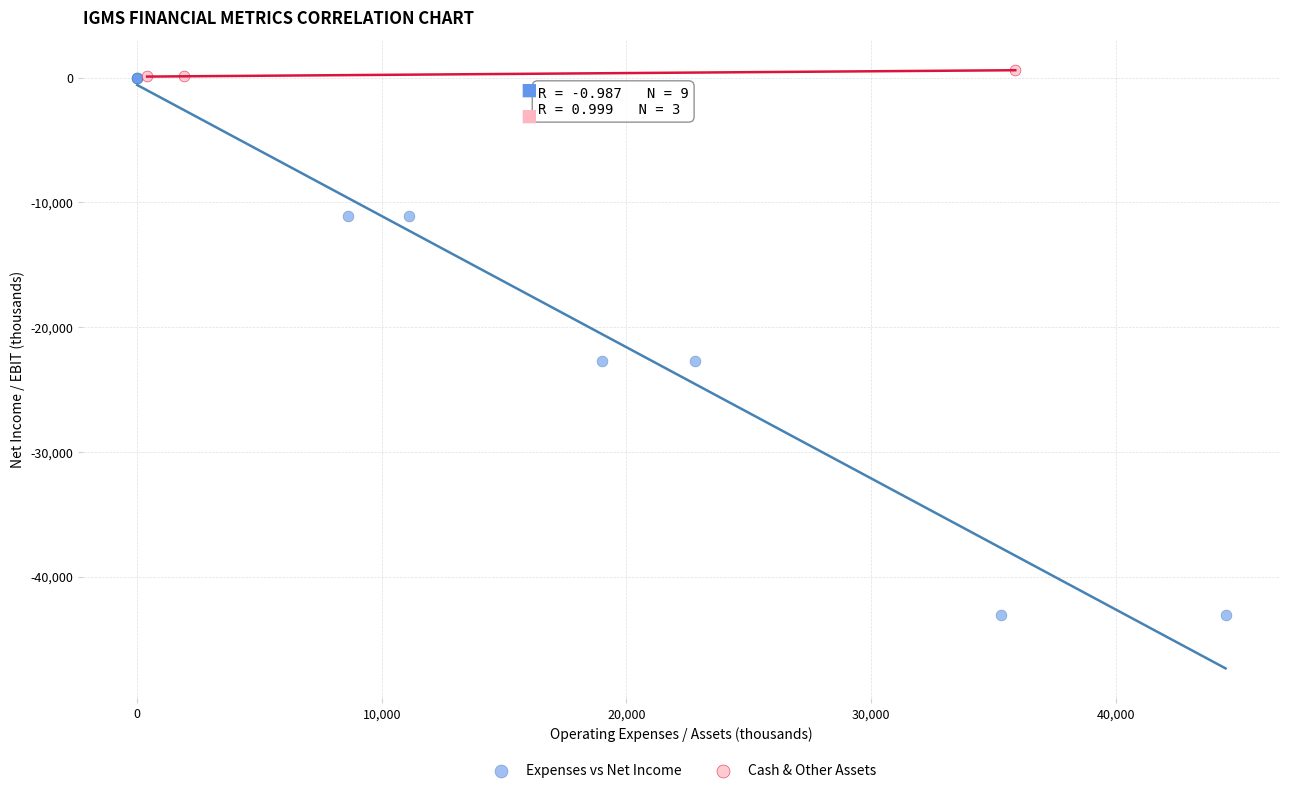

What are all the series names shown in the legend?

Expenses vs Net Income, Cash & Other Assets